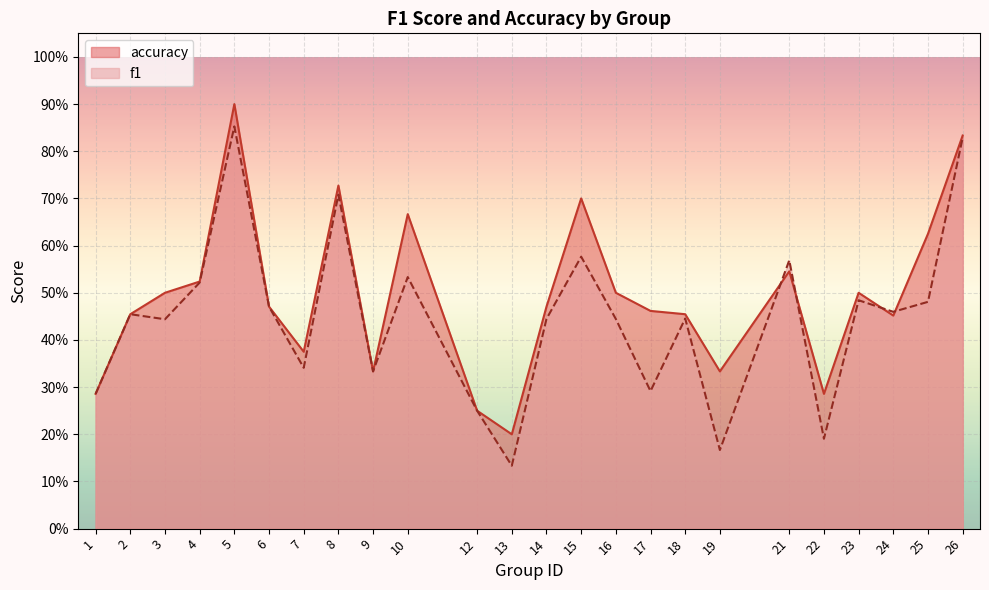

At which label does accuracy reach its minimum?

13